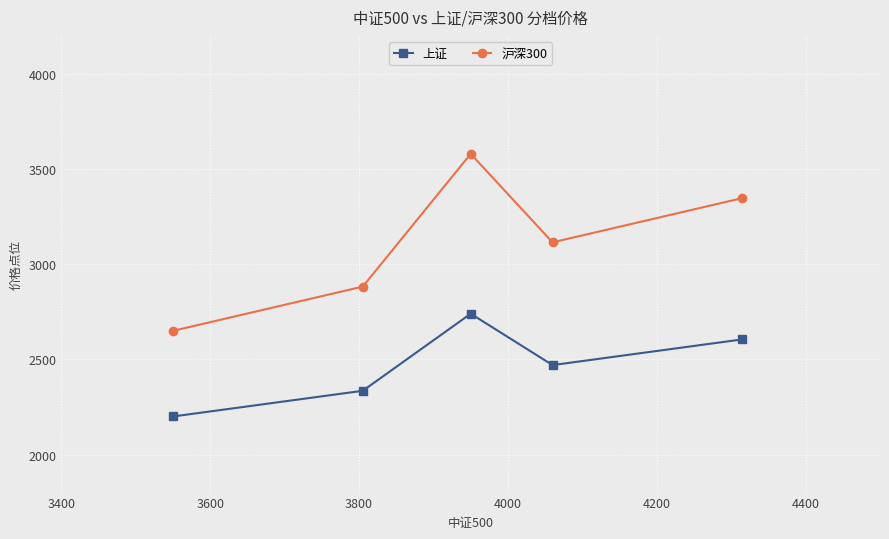

Reading left to right, extract all data points from this chart.

上证: 2200.0	2335.0	2740.0	2470.0	2605.0
沪深300: 2650.0	2882.5	3580.0	3115.0	3347.5